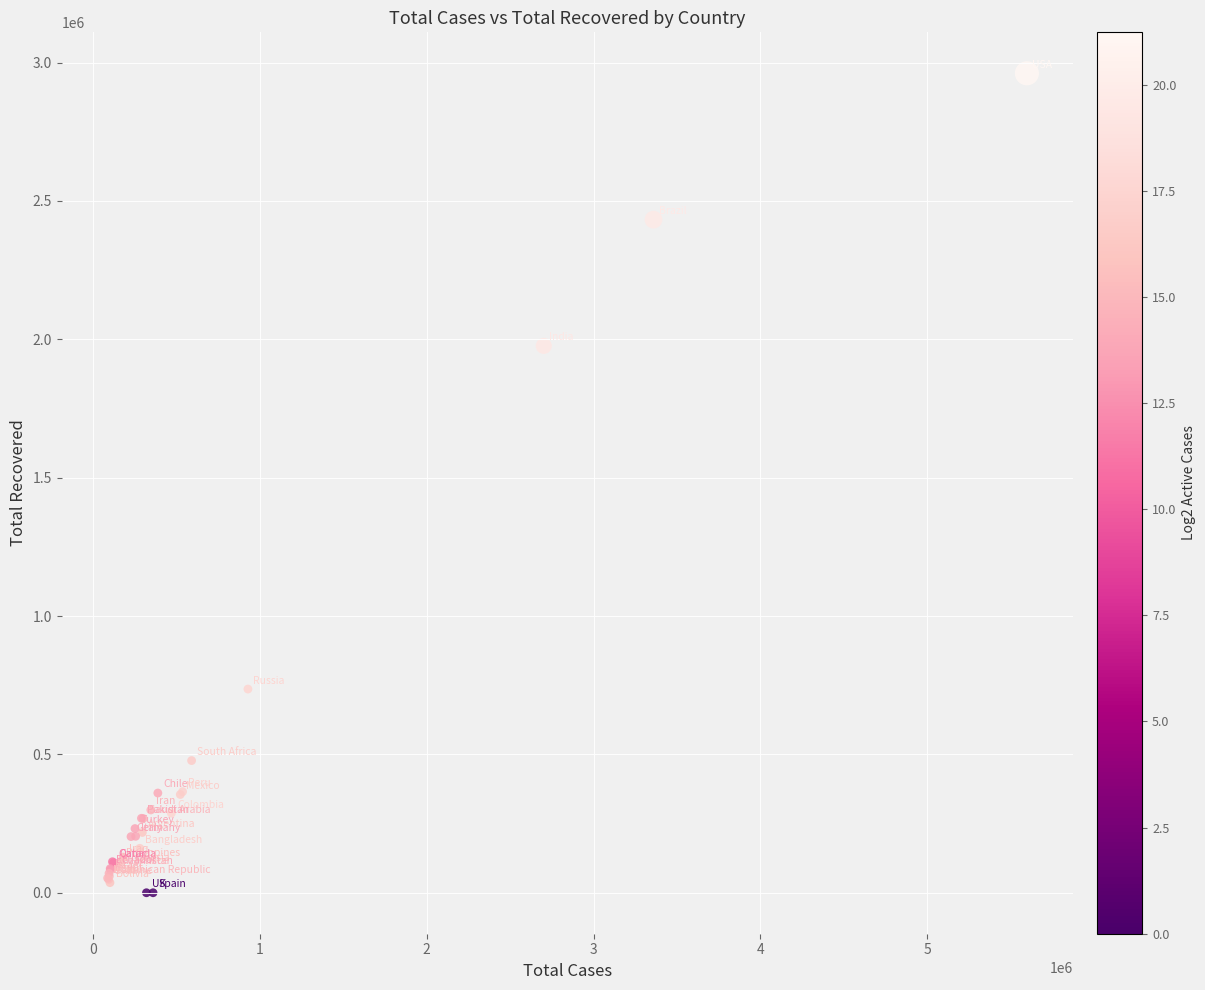

What Y value in the scatter plot is closest to 1480657?

1976248